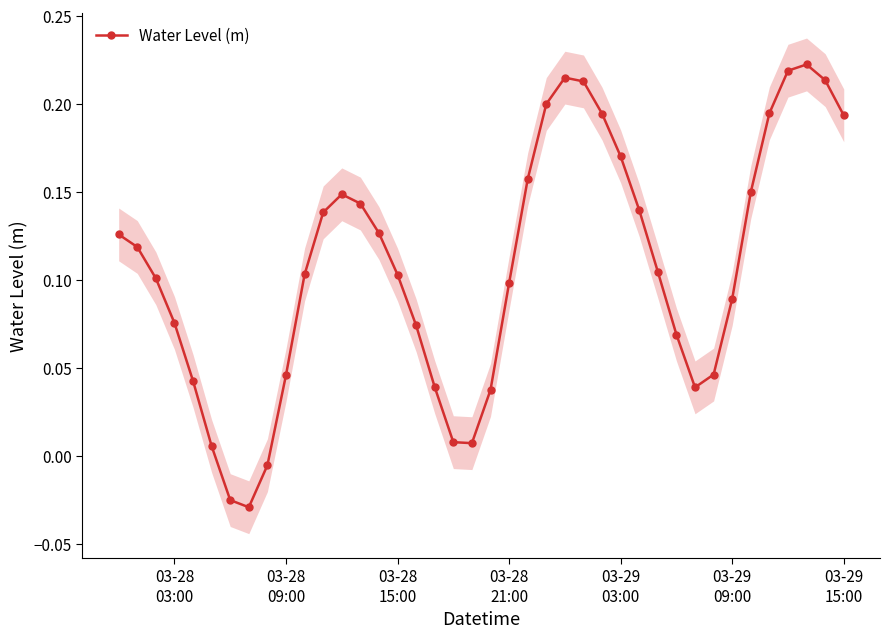

In Water Level (m), how many points are lower than both neighbors (excluding endpoints)?

3